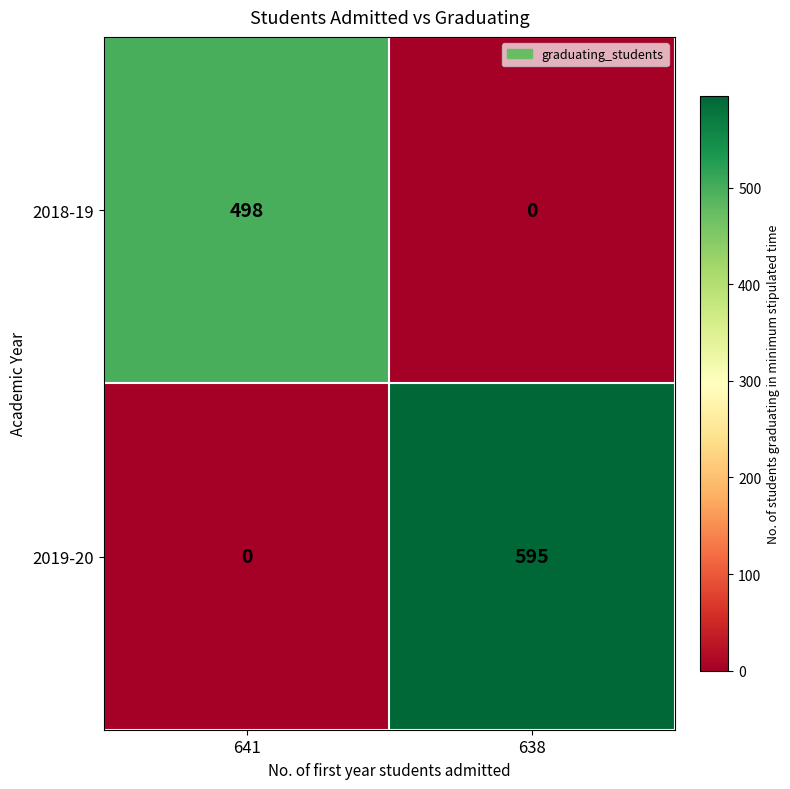

At which label is 2019-20 closest to 297?

641